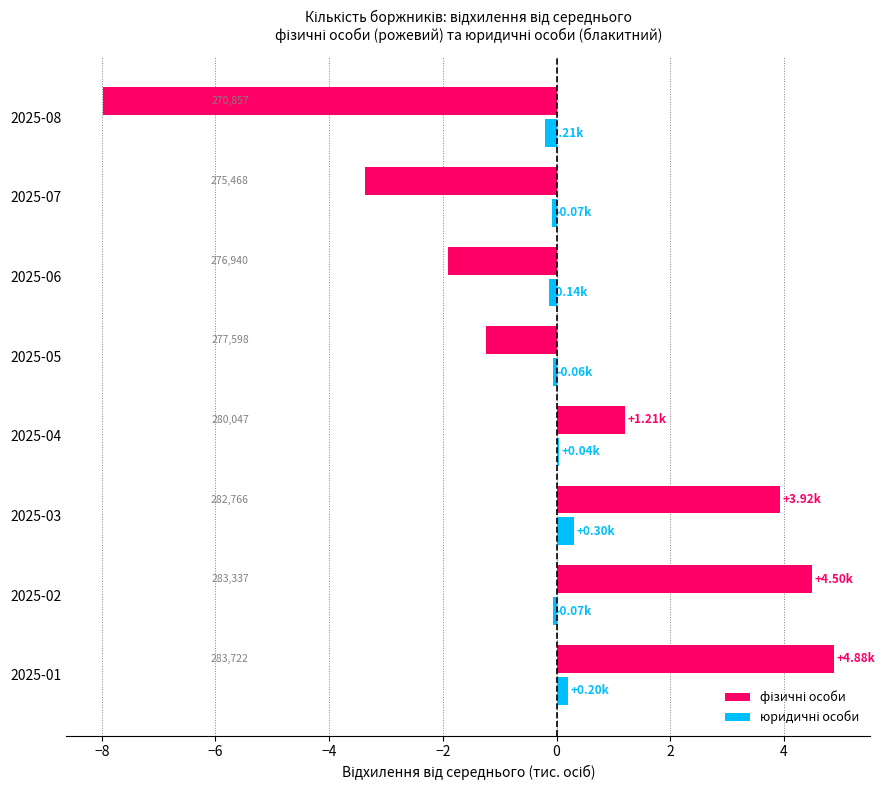

Reading left to right, transcribe all the data shown in this chart.

фізичні особи: 4.9	4.5	3.9	1.2	-1.2	-1.9	-3.4	-8.0
юридичні особи: 0.2	-0.1	0.3	0.0	-0.1	-0.1	-0.1	-0.2